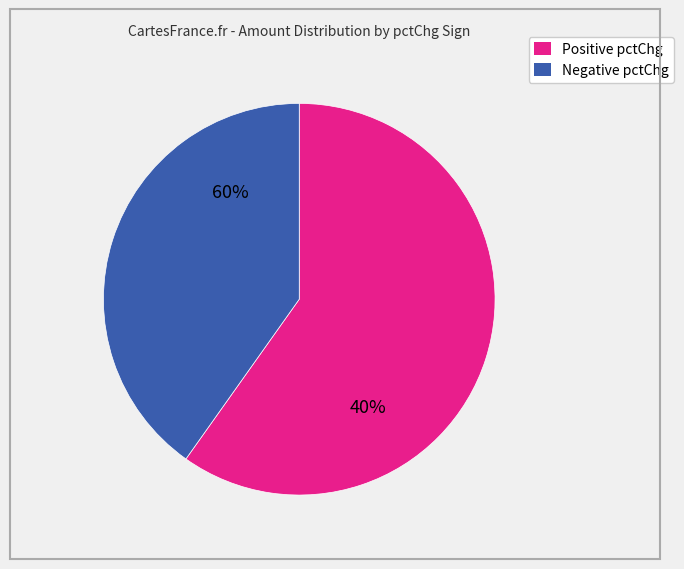

Is it true that 2025-03-07 is 1% of the pie?

False